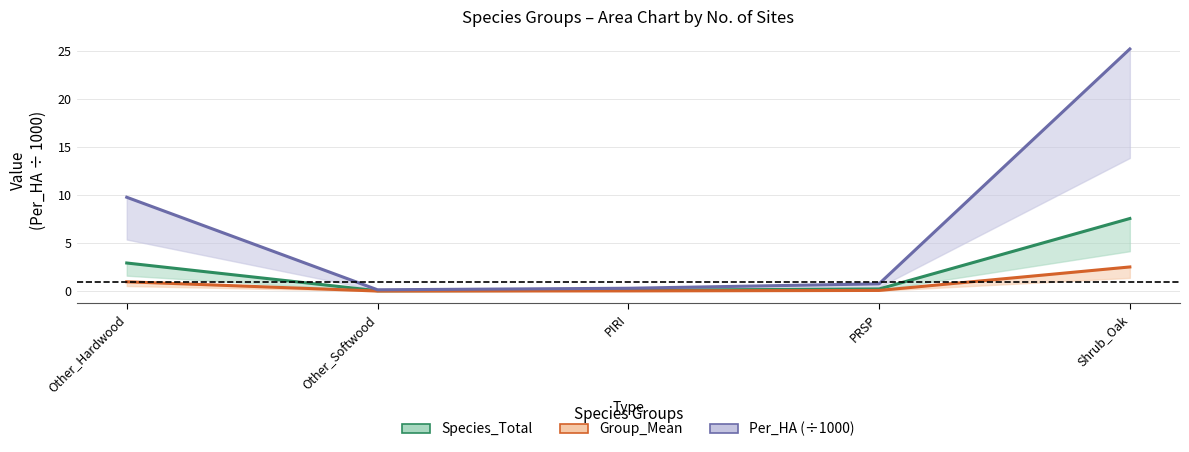

What is the difference between the Species_Total values at Other_Hardwood and PRSP?

2.7